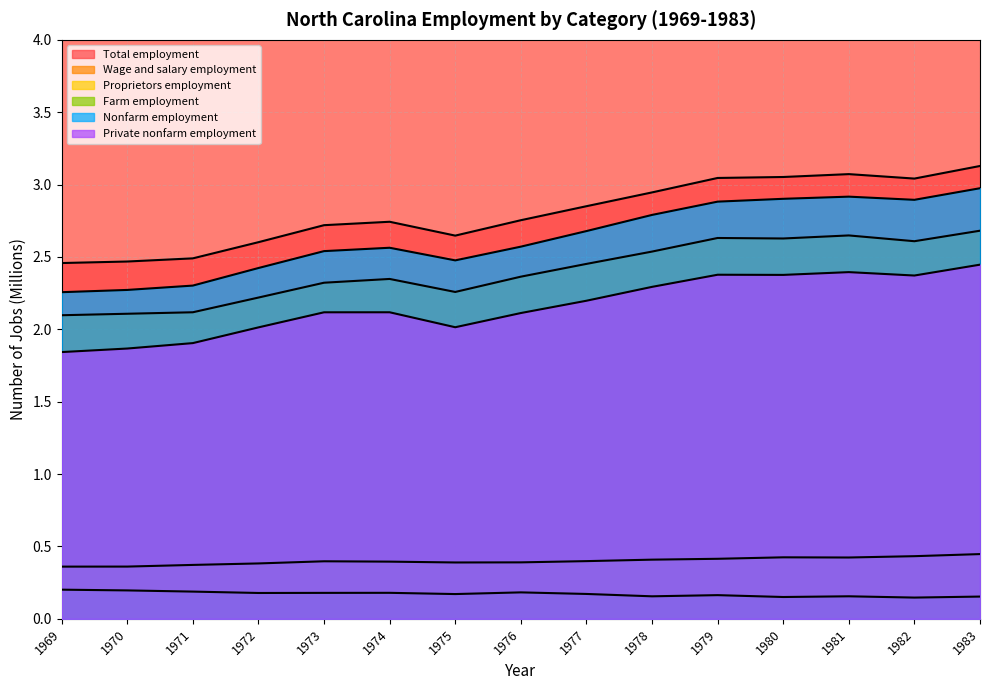

What is the lowest value of the Farm employment series?

0.1